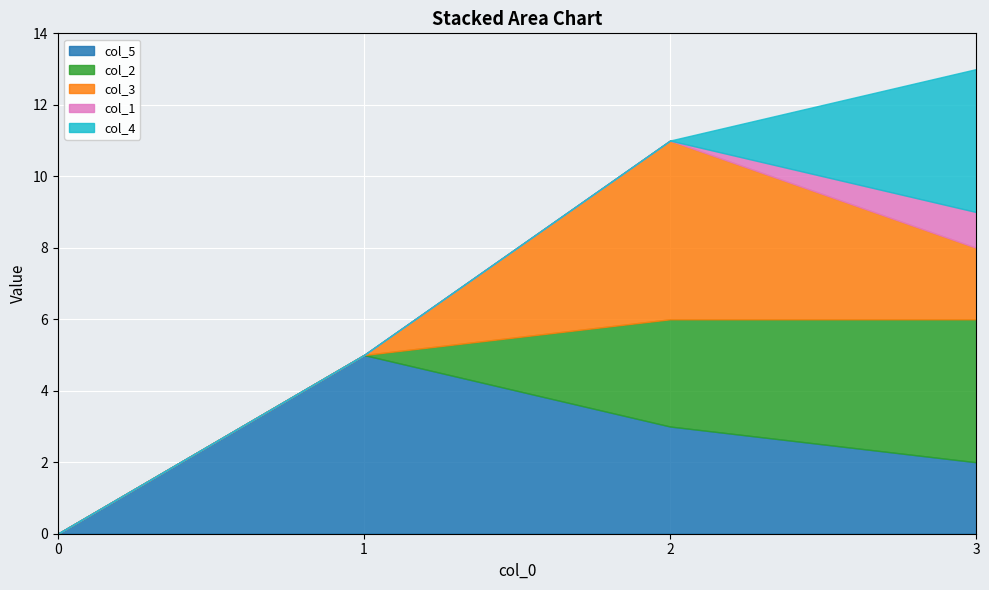

What is the sum of the col_5 values at 3 and 2?

5